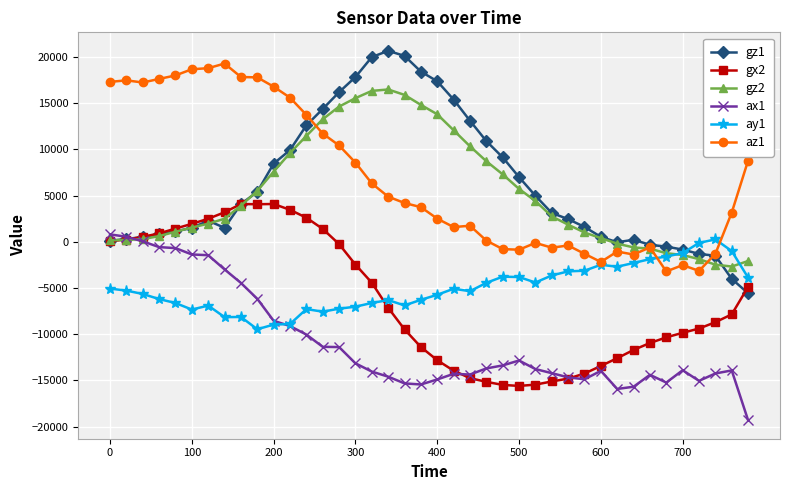

Is this an area chart (filled region under the line)?

No